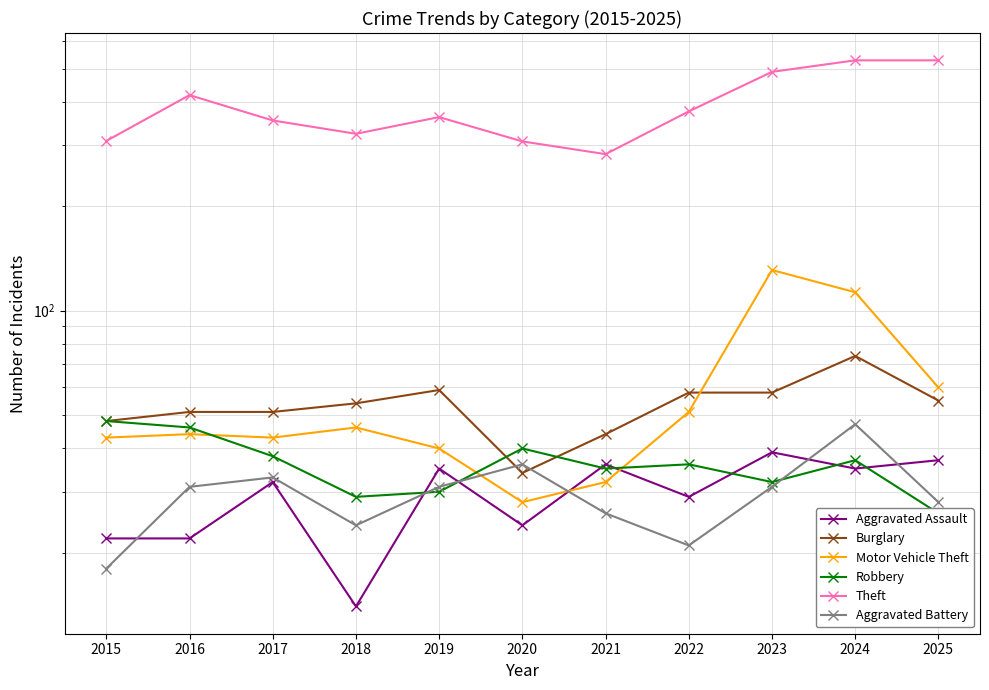

What are all the series names shown in the legend?

Aggravated Assault, Burglary, Motor Vehicle Theft, Robbery, Theft, Aggravated Battery